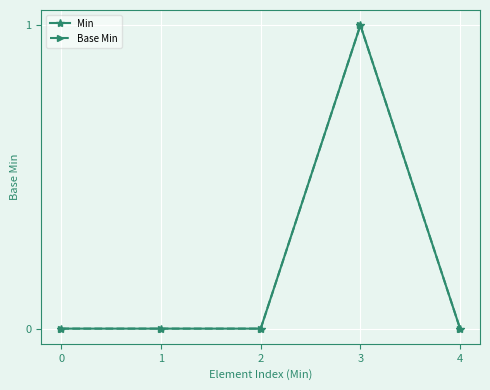

True or false: Base Min and Min intersect in this chart.

False